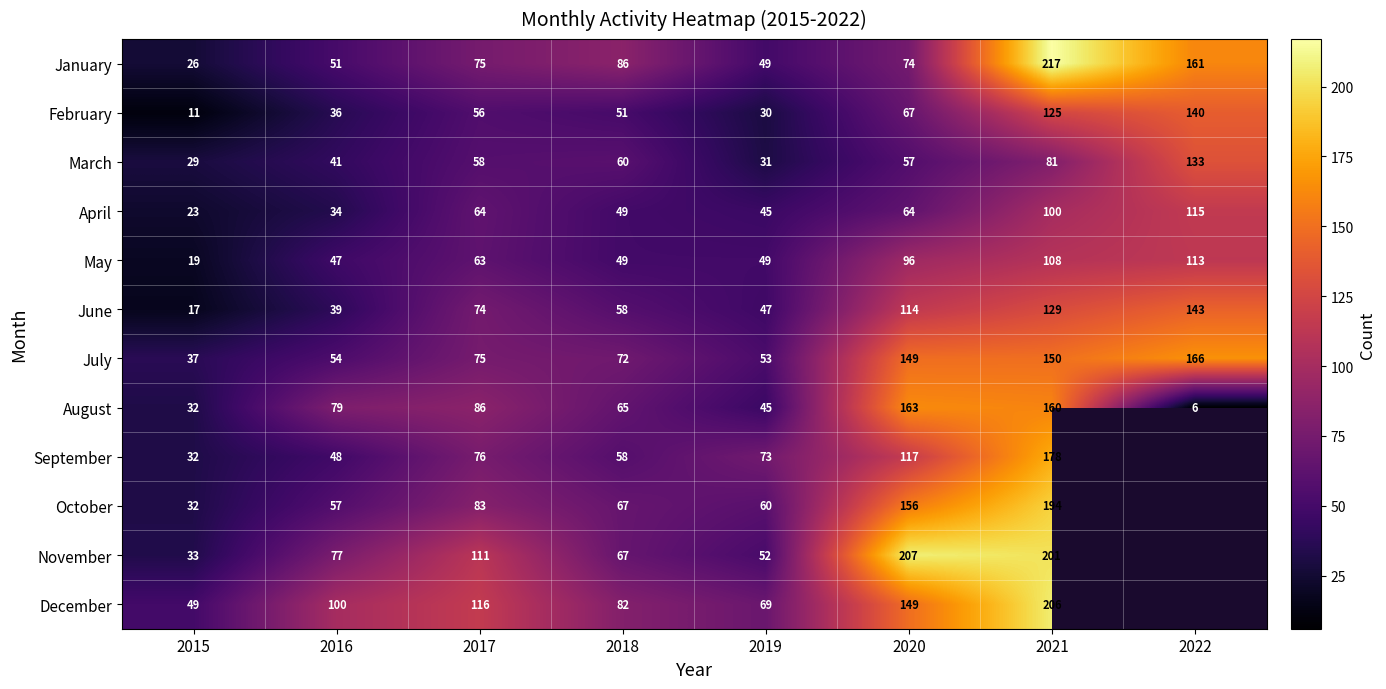

At how many categories does at least one series exceed 172?

2